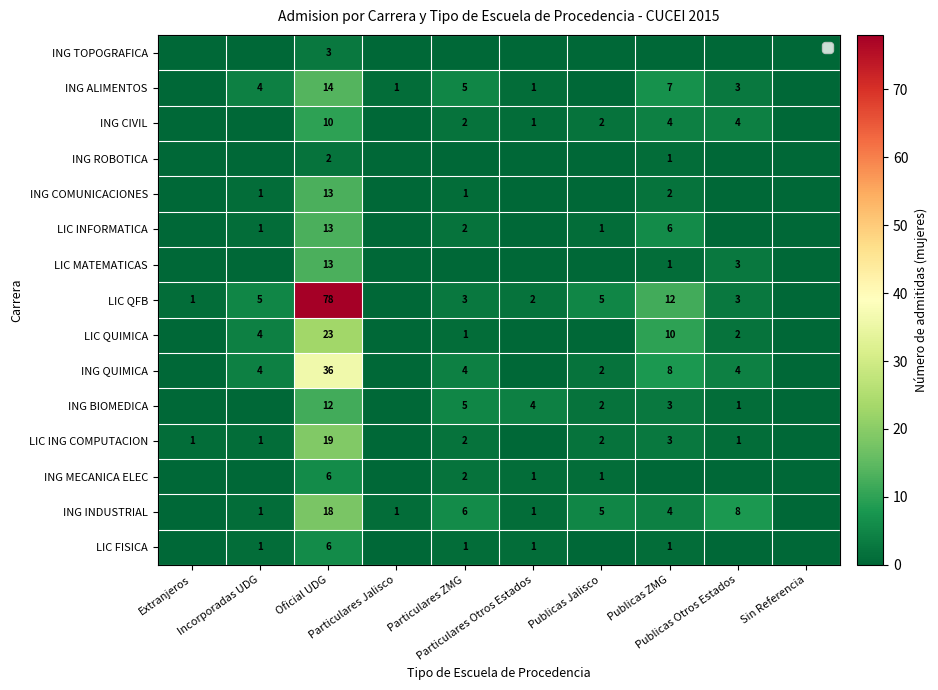

At Extranjeros, list the series in order from smallest to largest.

ING TOPOGRAFICA, ING ALIMENTOS, ING CIVIL, ING ROBOTICA, ING COMUNICACIONES, LIC INFORMATICA, LIC MATEMATICAS, LIC QUIMICA, ING QUIMICA, ING BIOMEDICA, ING MECANICA ELEC, ING INDUSTRIAL, LIC FISICA, LIC QFB, LIC ING COMPUTACION